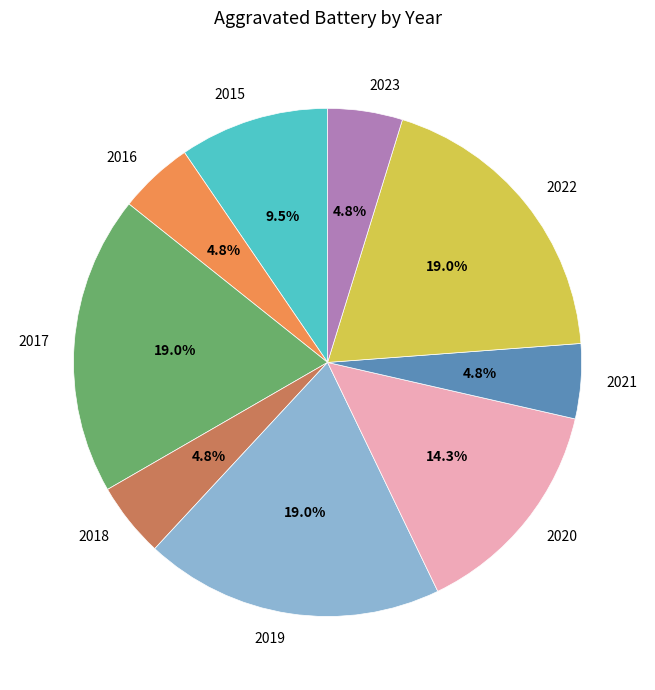

To the nearest percent, what is the difference between the largest and smallest slice percentages?

14%